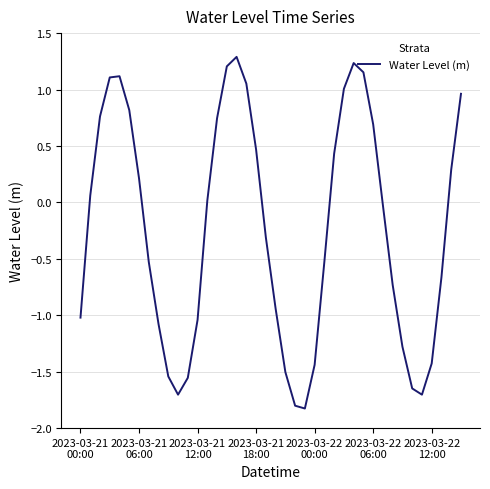

What is the greatest value displayed?

1.3